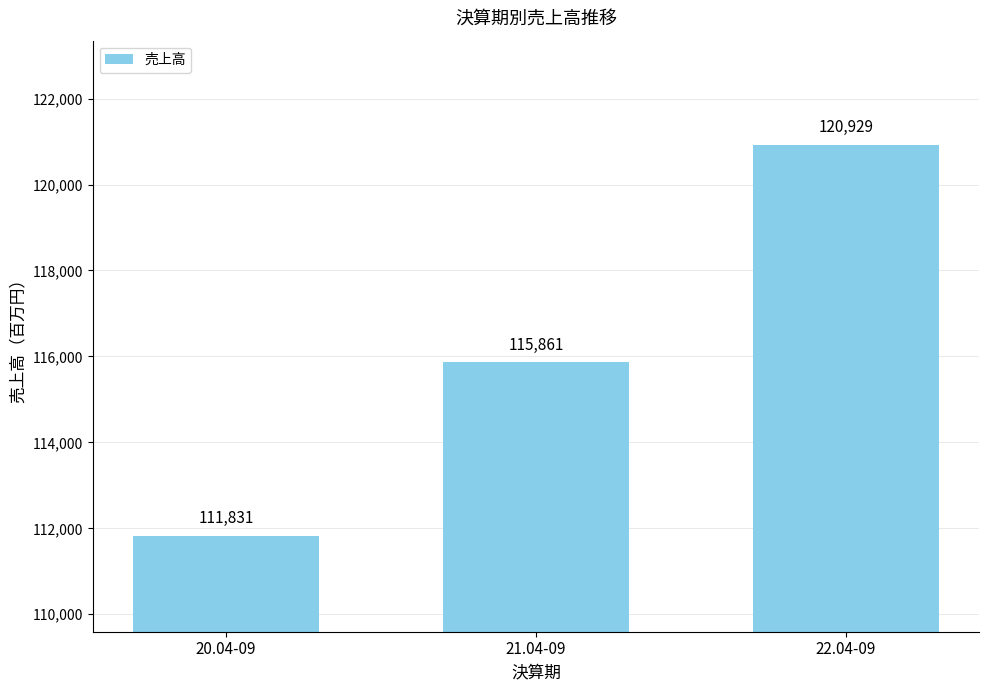

What is the label of the 2nd bar from the right?

21.04-09